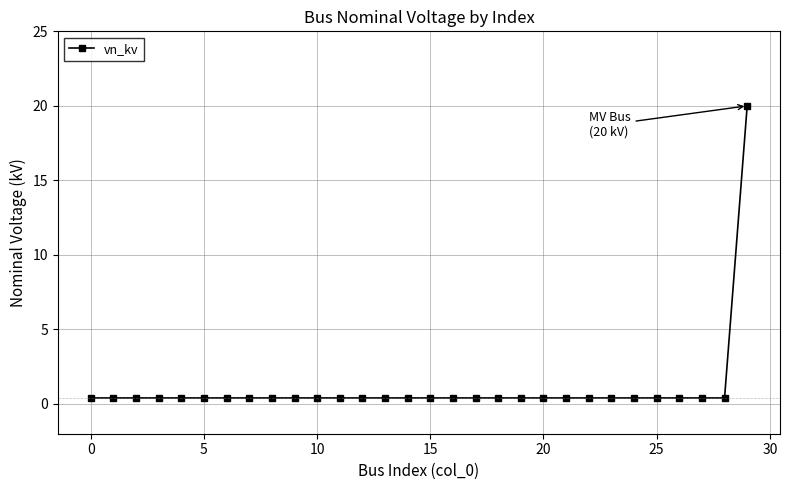

What is the greatest value displayed?

20.0